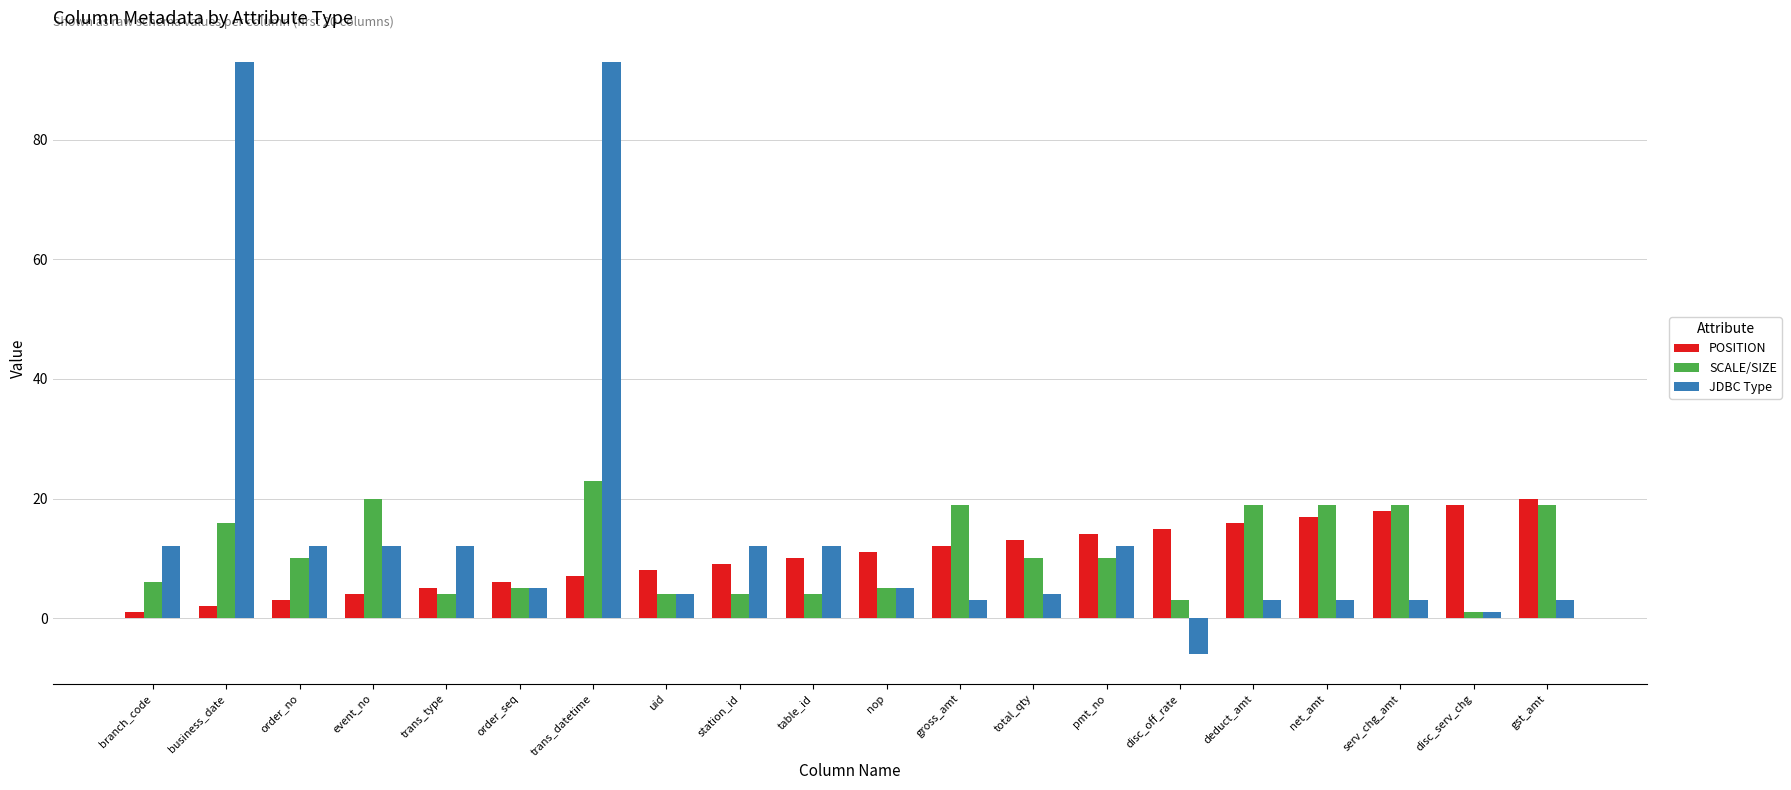

Rank the categories by POSITION value from lowest to highest.

branch_code, business_date, order_no, event_no, trans_type, order_seq, trans_datetime, uid, station_id, table_id, nop, gross_amt, total_qty, pmt_no, disc_off_rate, deduct_amt, net_amt, serv_chg_amt, disc_serv_chg, gst_amt